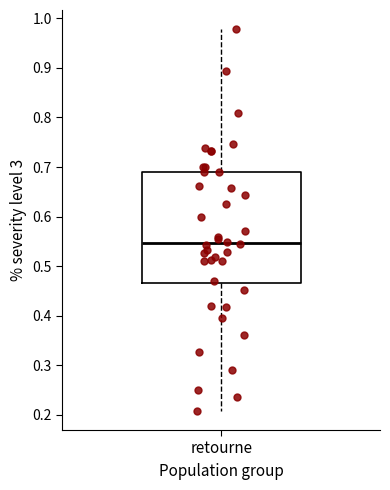

Where is the lower edge of the box for retourne on the y-axis? The values are not printed on the chart, so give them approximately, as read against the axis.

0.47